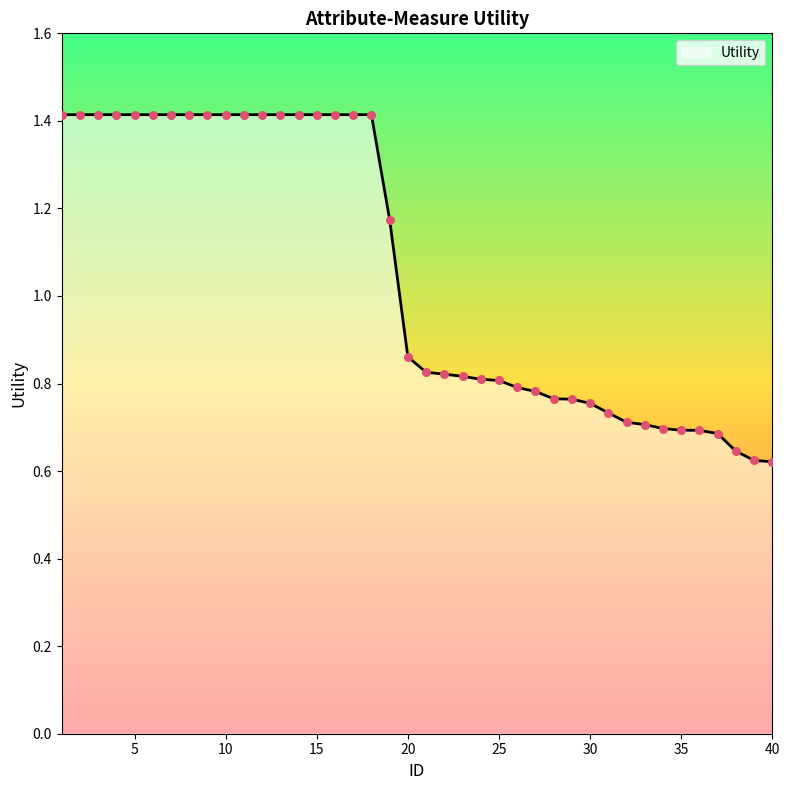

What is the maximum value shown in the chart?

1.4